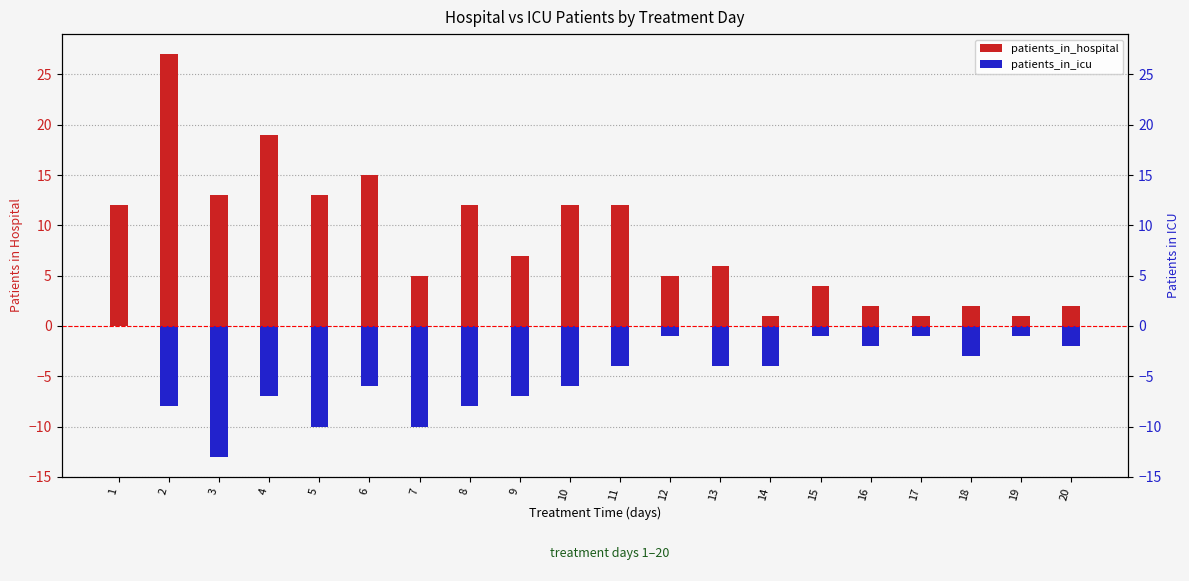

Are the bars grouped side by side (vs. stacked)?

Yes